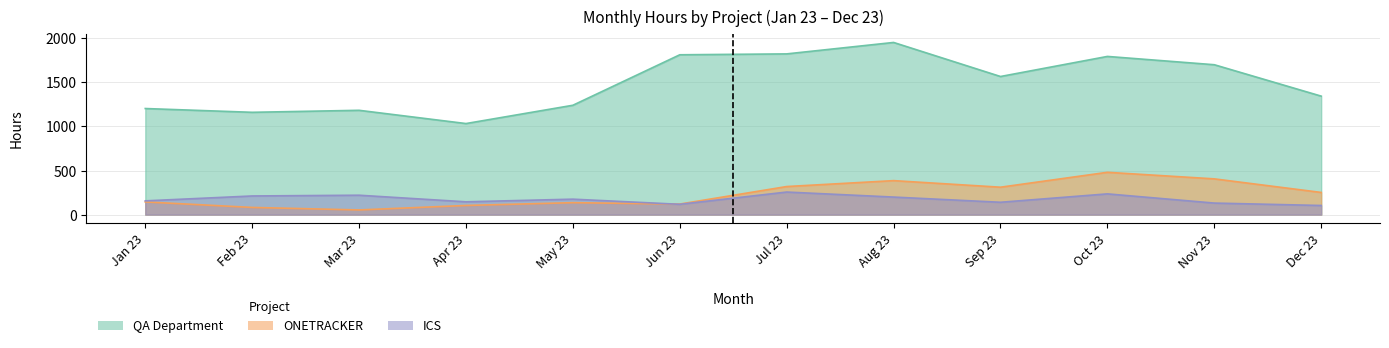

How many distinct data groups are displayed?

3